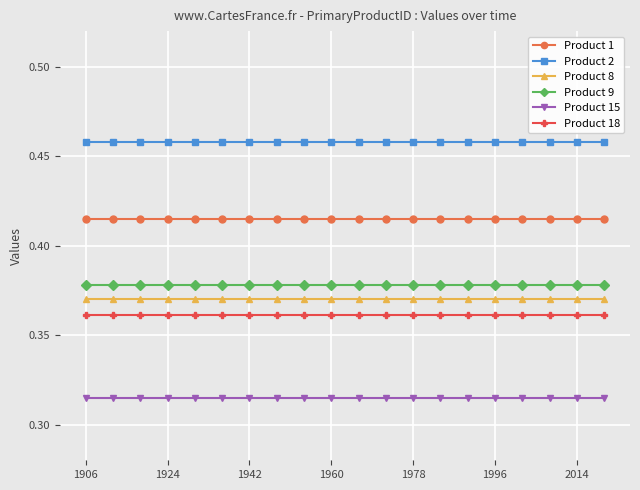

What is the sum of all Product 1 values?

8.3